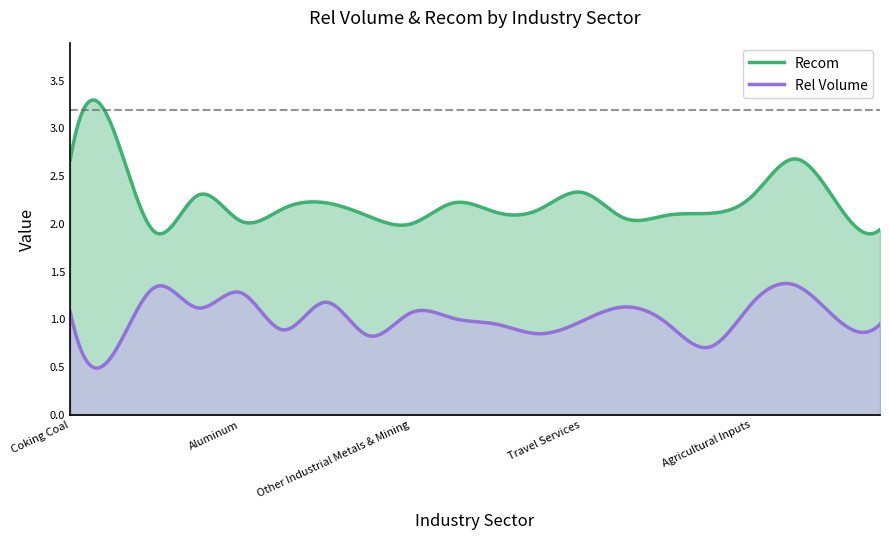

What is the total value across all series at Medical Distribution?

3.2